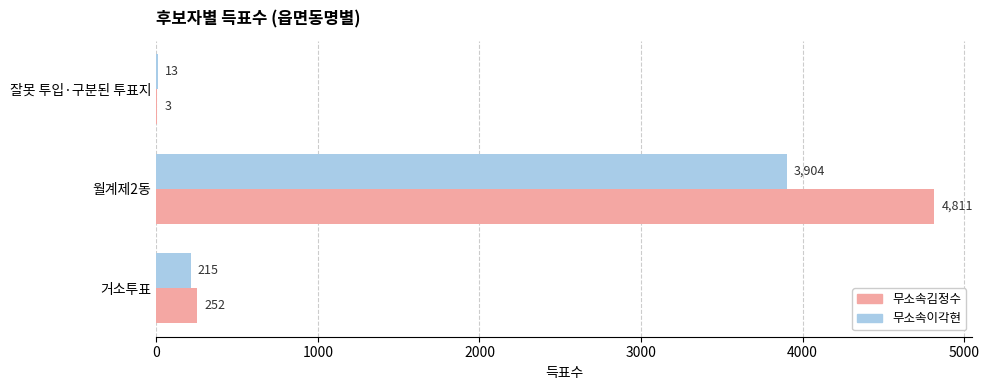

Between 거소투표 and 월계제2동, which series saw the biggest shift?

무소속김정수